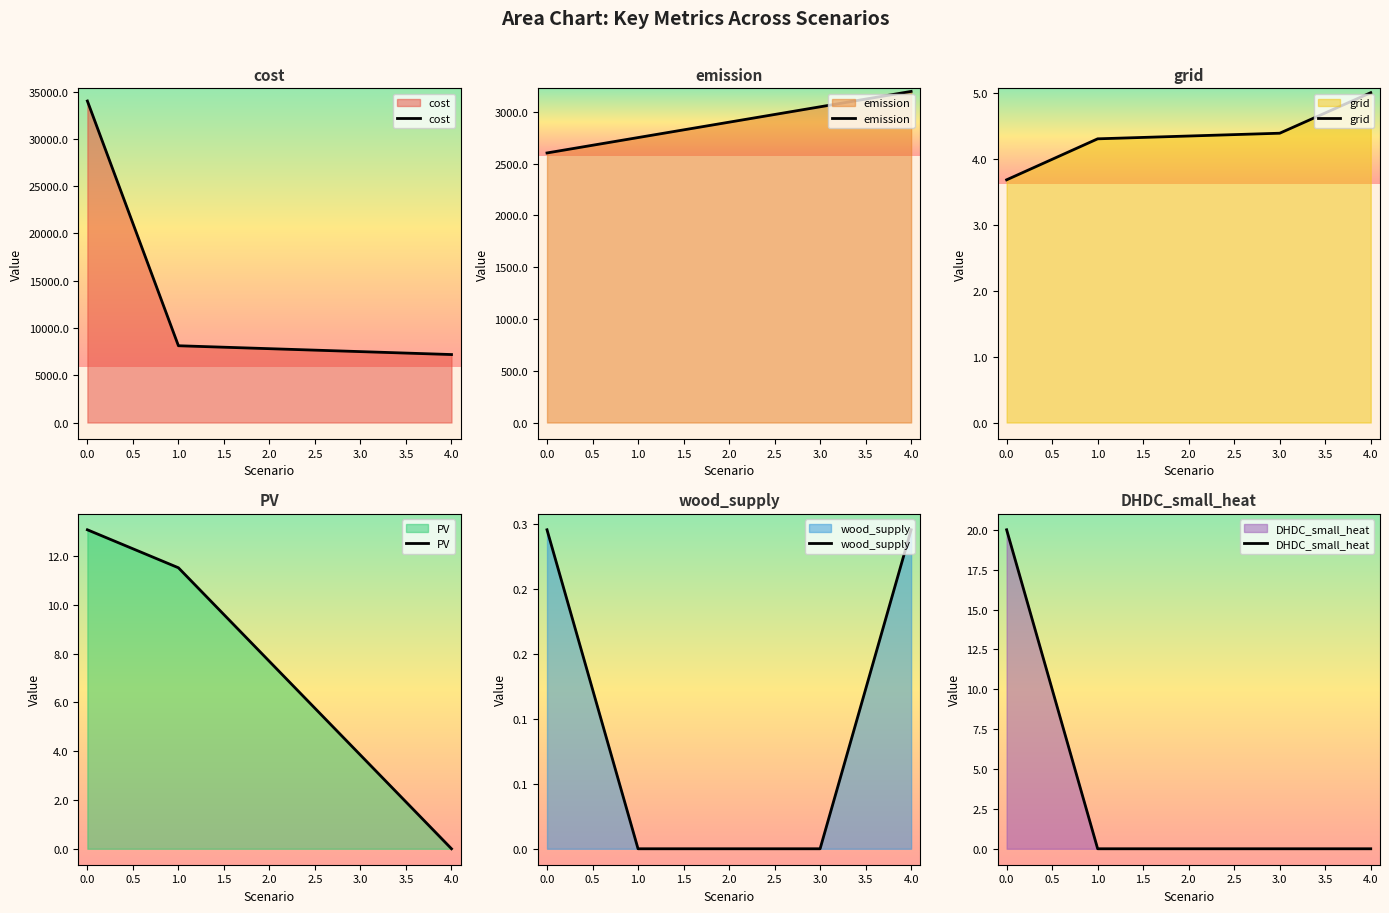

True or false: grid has more than 0 interior local peaks.

False